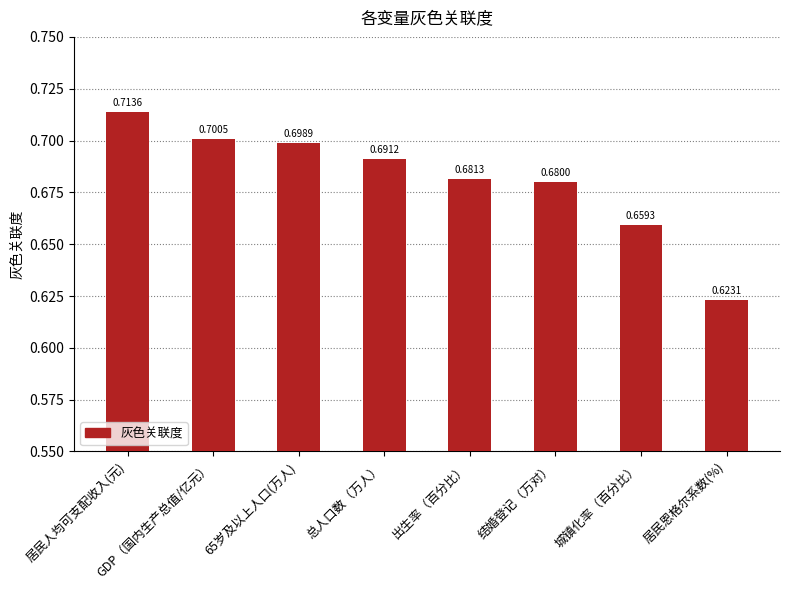

Which label corresponds to the largest value in the chart?

居民人均可支配收入(元)